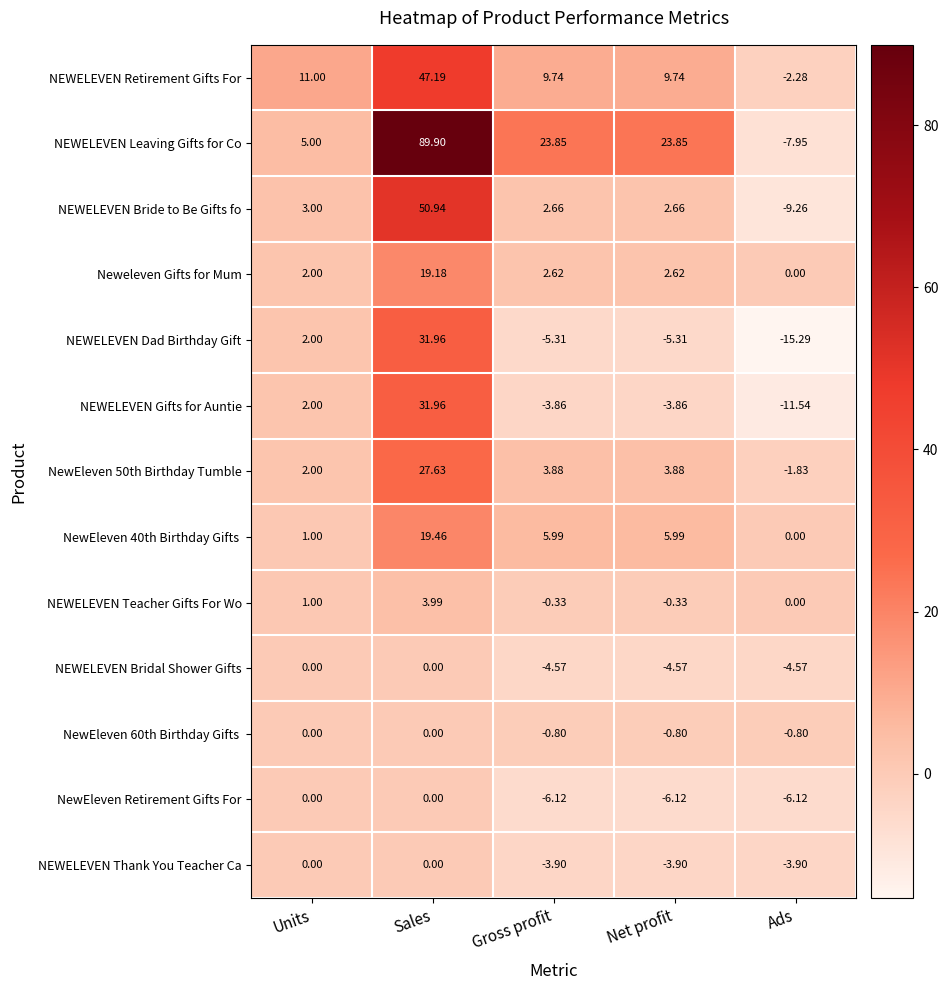

Which series has the largest total across all categories?

NEWELEVEN Leaving Gifts for Co